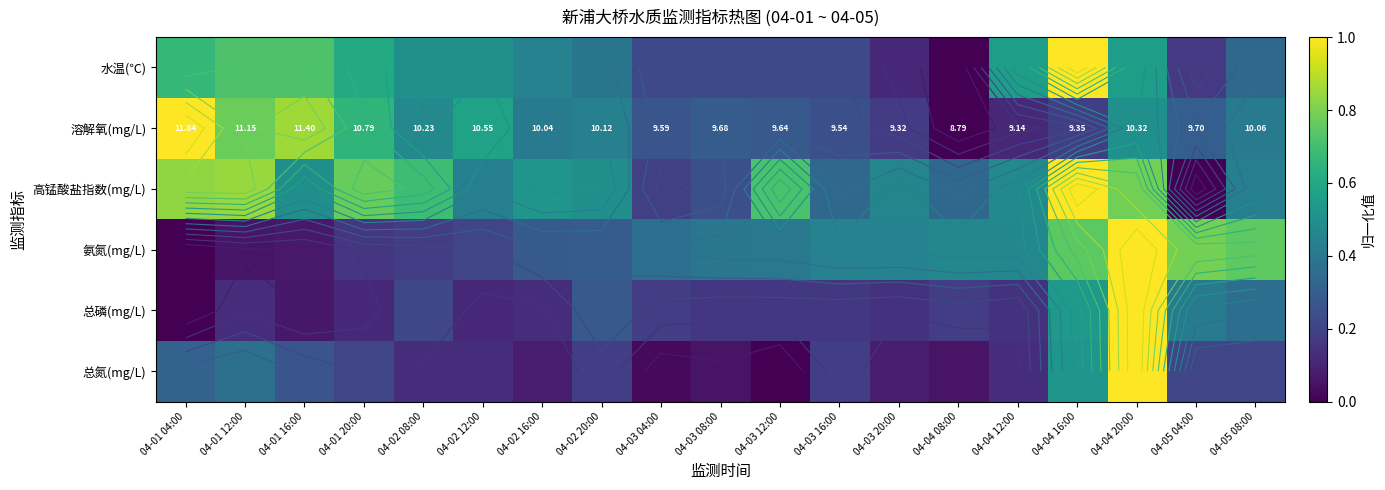

At 04-01 04:00, list the series in order from smallest to largest.

氨氮(mg/L), 总磷(mg/L), 总氮(mg/L), 水温(℃), 高锰酸盐指数(mg/L), 溶解氧(mg/L)